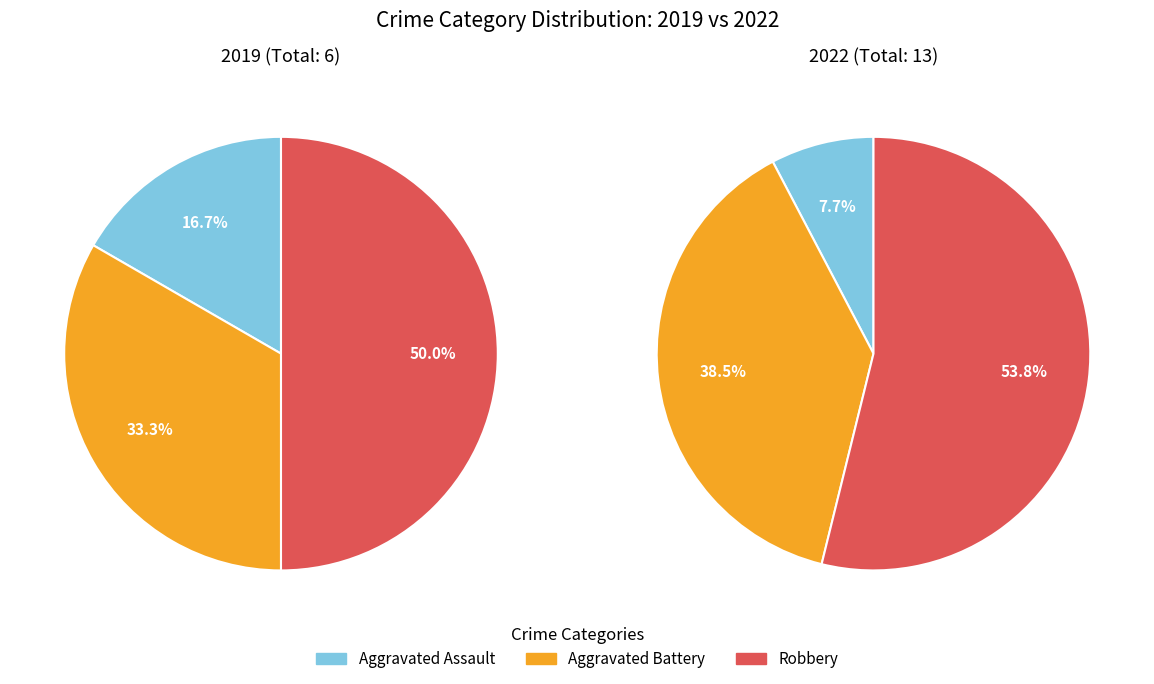

Is 2 the majority of the pie?

No